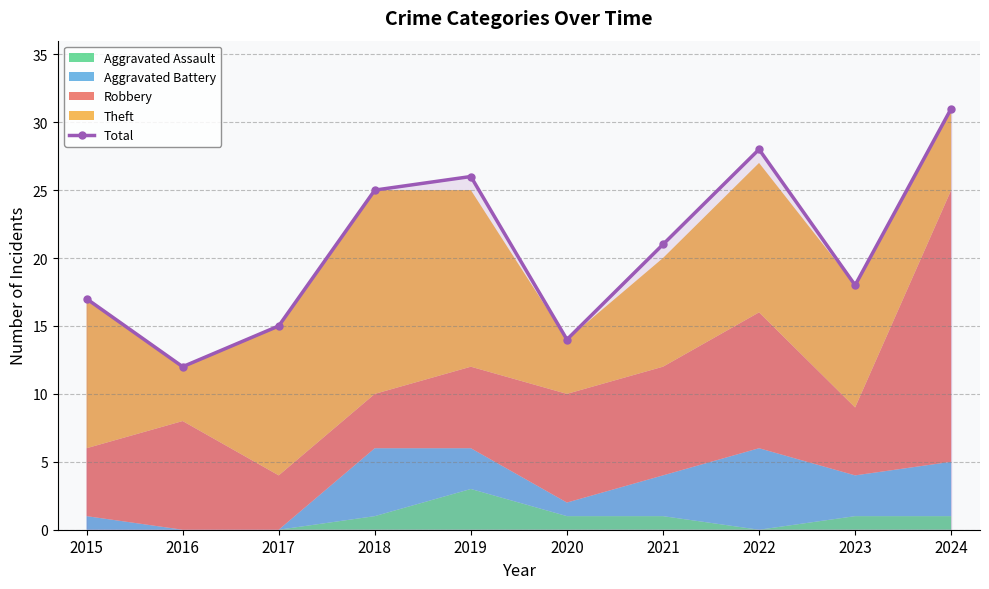

What is the value of the 9th point from the left?

18